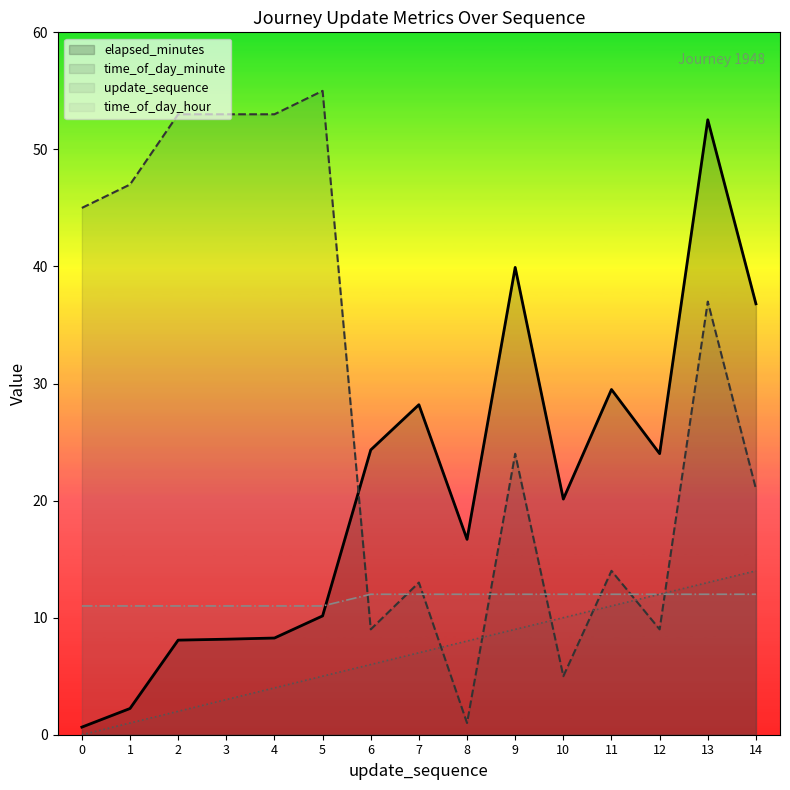

At which label does elapsed_minutes first exceed 20?

6